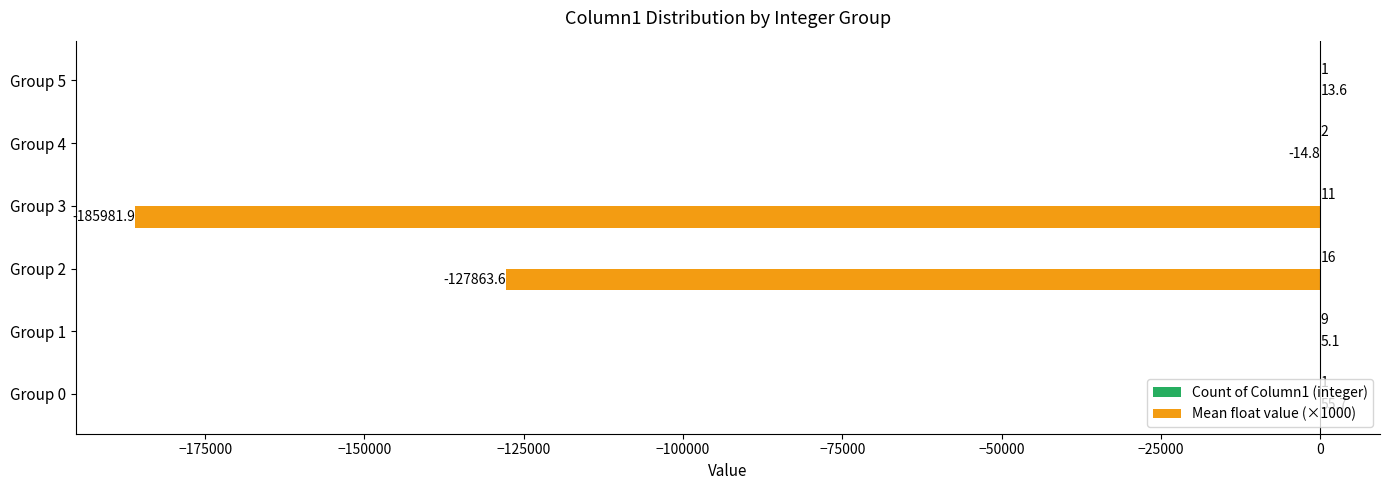

Which category has the highest value across all series?

Group 0